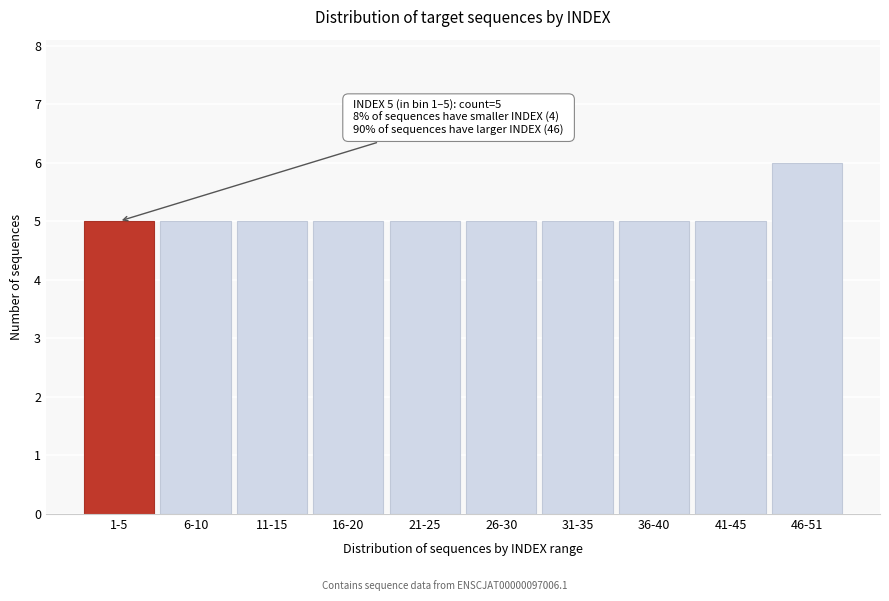

Reading right to left, what are all the values shown in this chart?

6	5	5	5	5	5	5	5	5	5